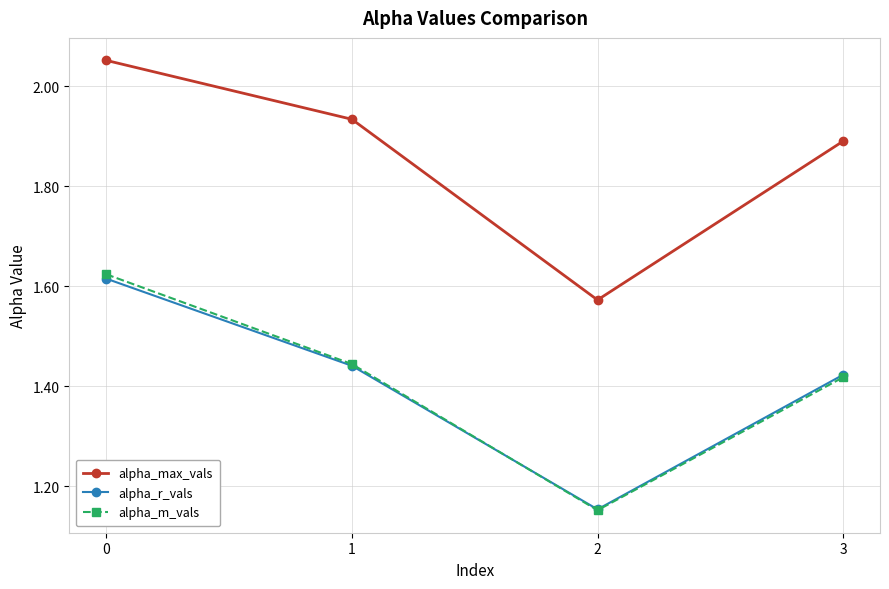

True or false: alpha_m_vals has more than 1 interior local peaks.

False